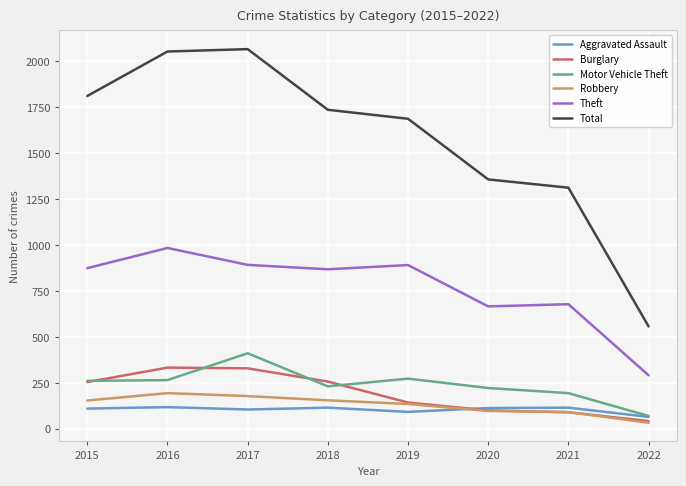

What is the difference between the second highest and second lowest values in the Burglary series?

239